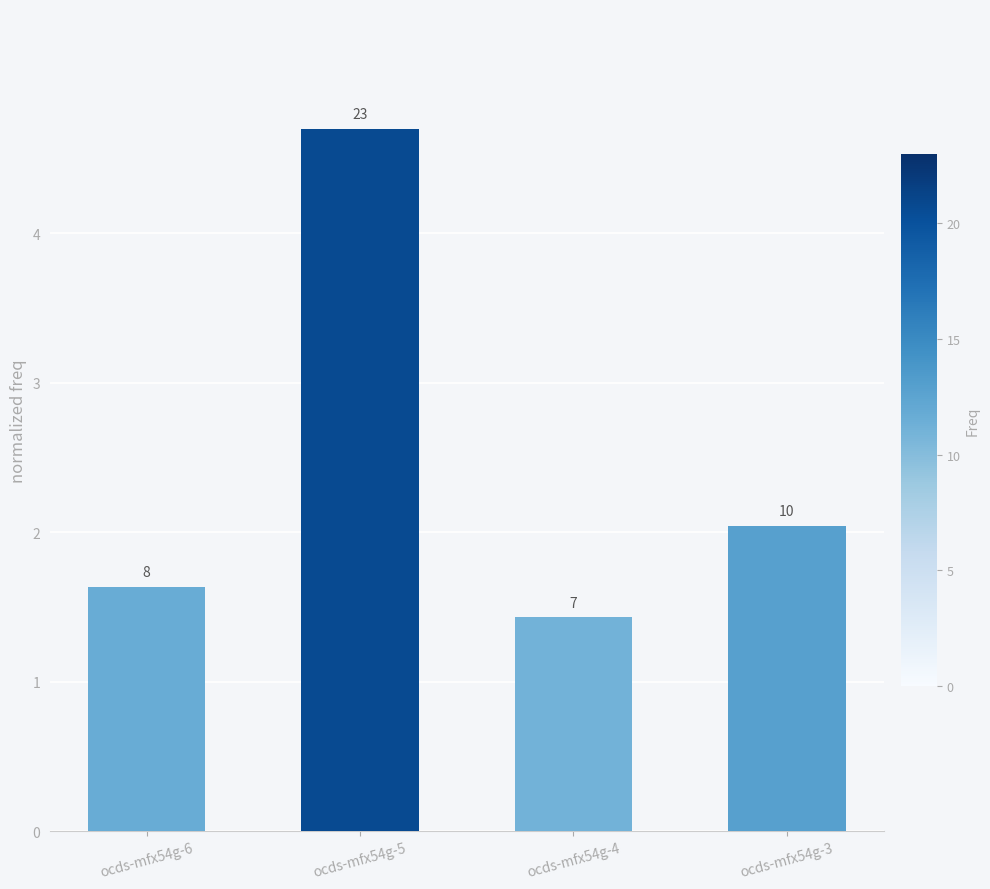

What is the change in value from ocds-mfx54g-5 to ocds-mfx54g-3?

-2.7